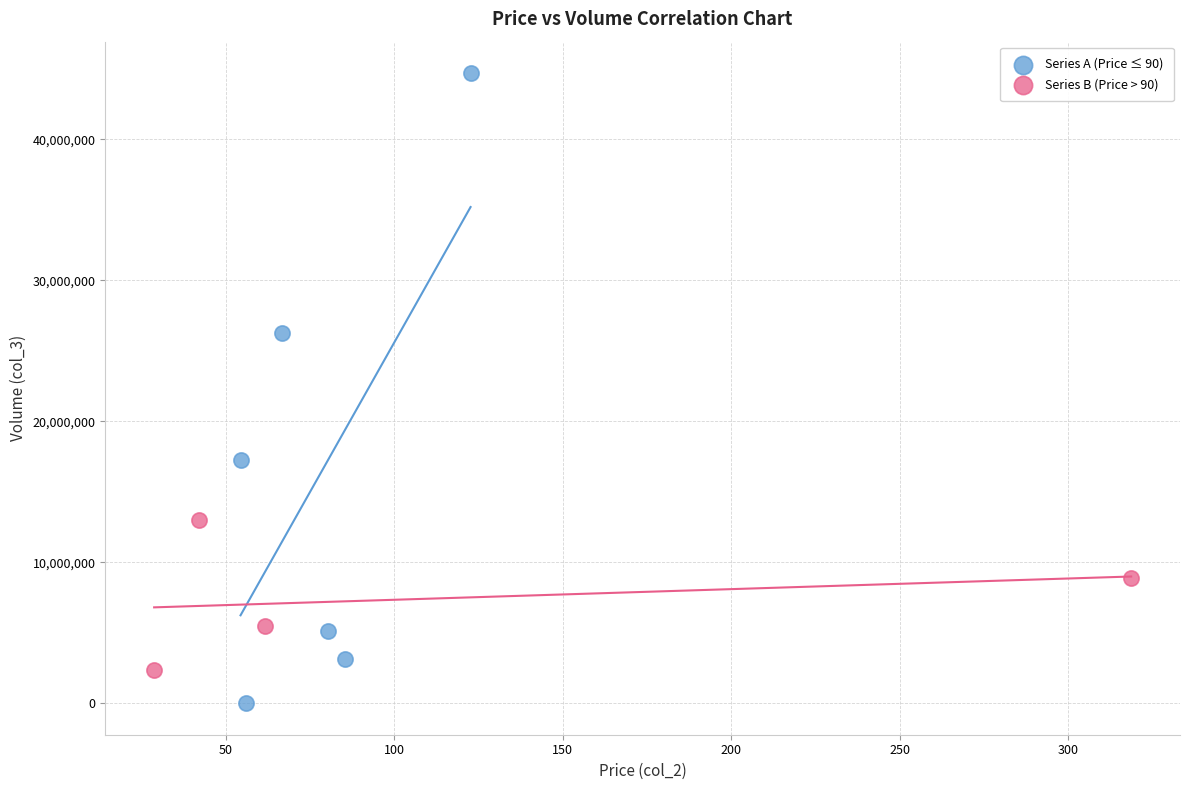

Which series has the widest spread of Y values?

Series A (Price ≤ 90)